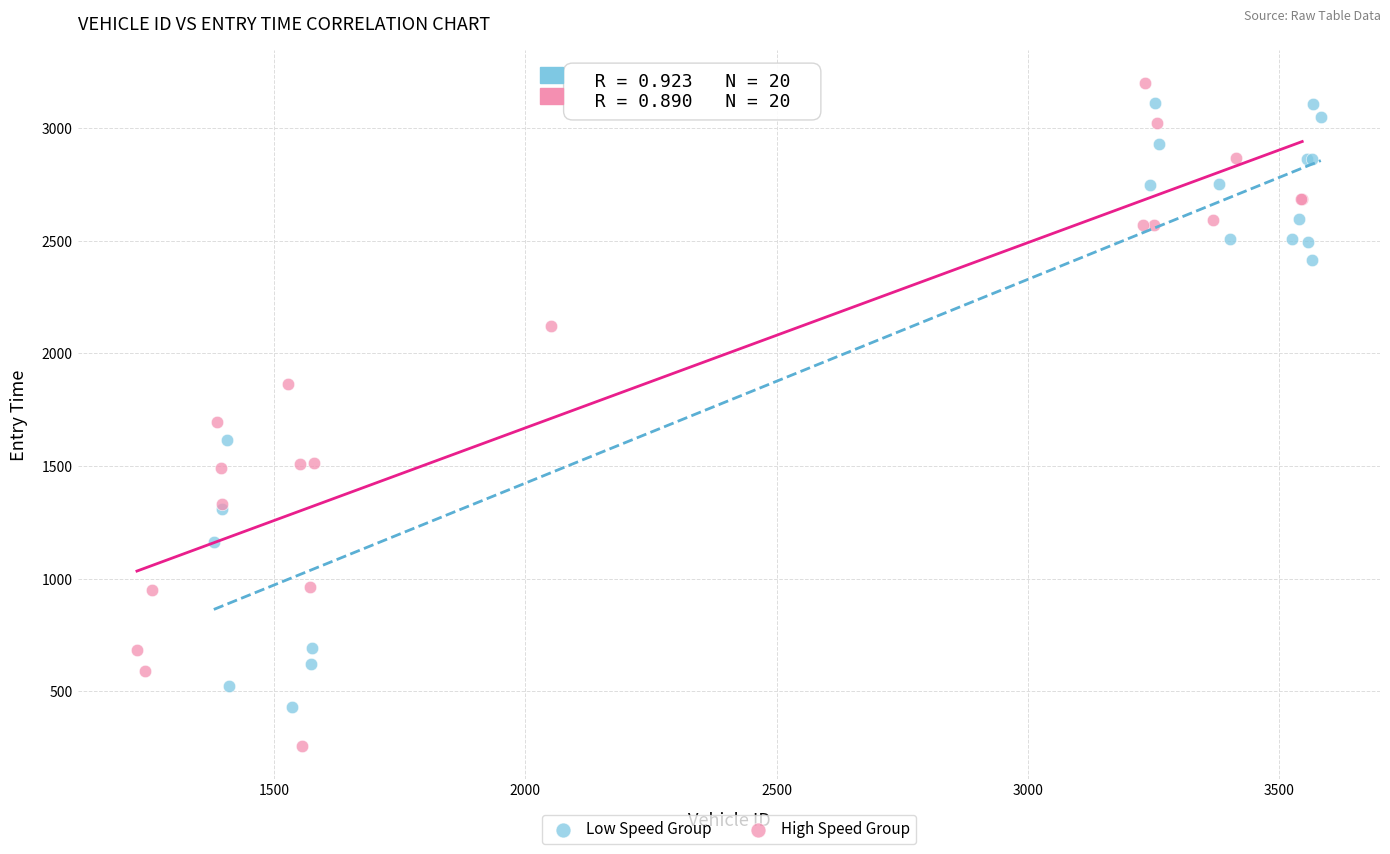

Which series contains the lowest Y value?

High Speed Group